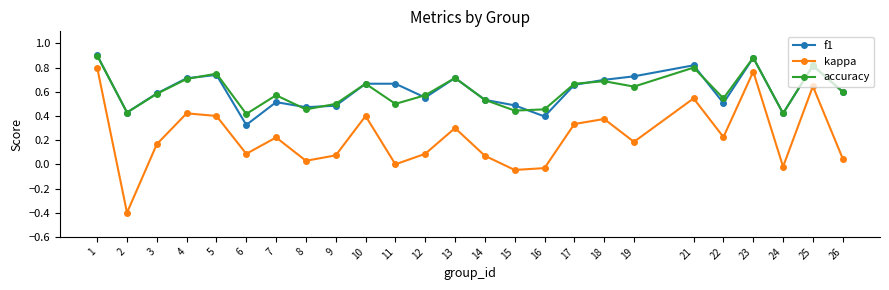

Which series has the widest spread of values?

kappa